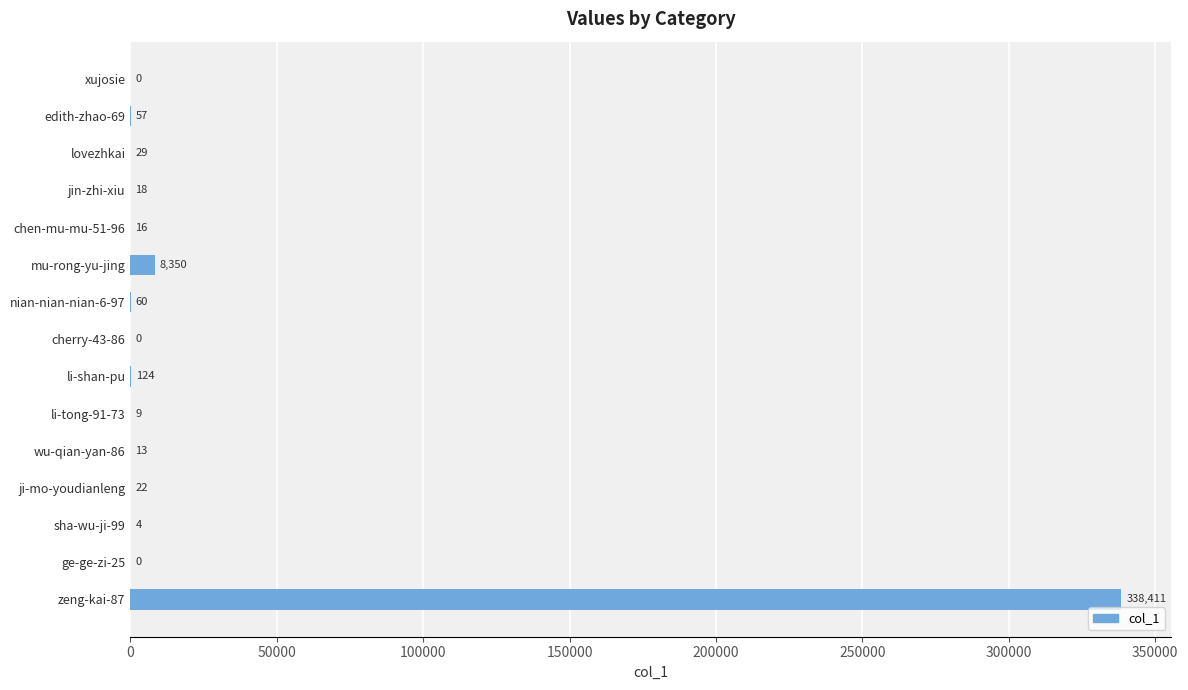

At which label is the value closest to 169205?

mu-rong-yu-jing